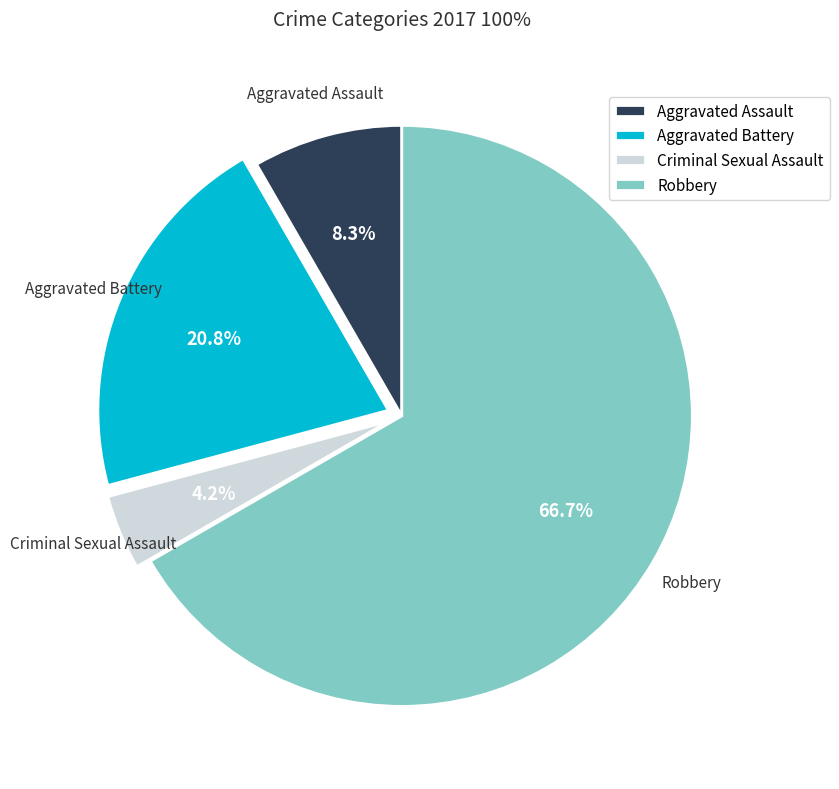

To the nearest percent, what percentage of the pie is Robbery?

67%